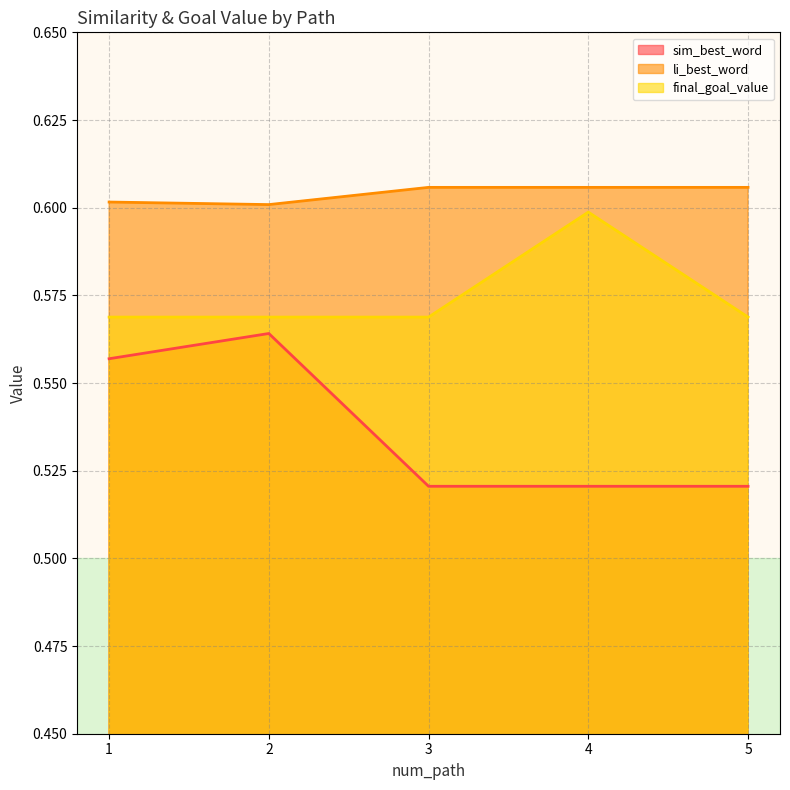

What is the average value of the li_best_word series?

0.6